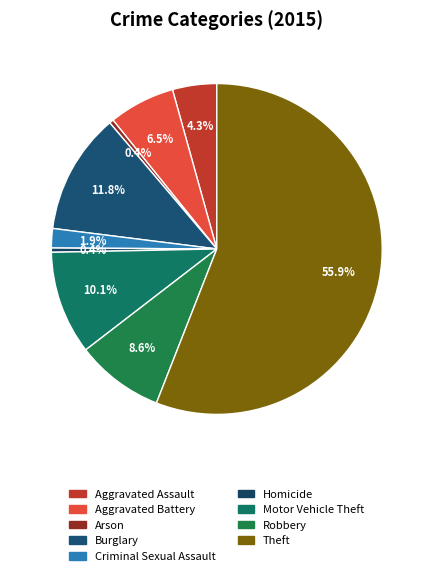

To the nearest percent, what portion does Motor Vehicle Theft represent?

10%